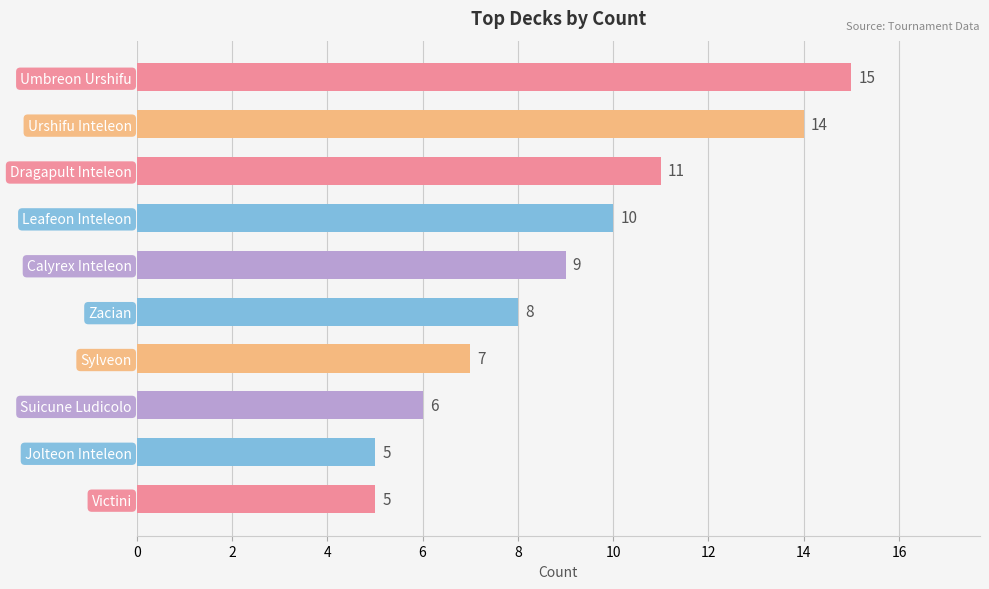

True or false: the data shows 7 at Sylveon.

True